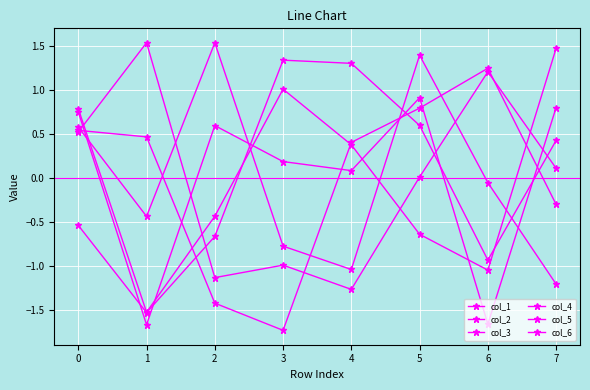

How many values in the col_4 series exceed 0?

5